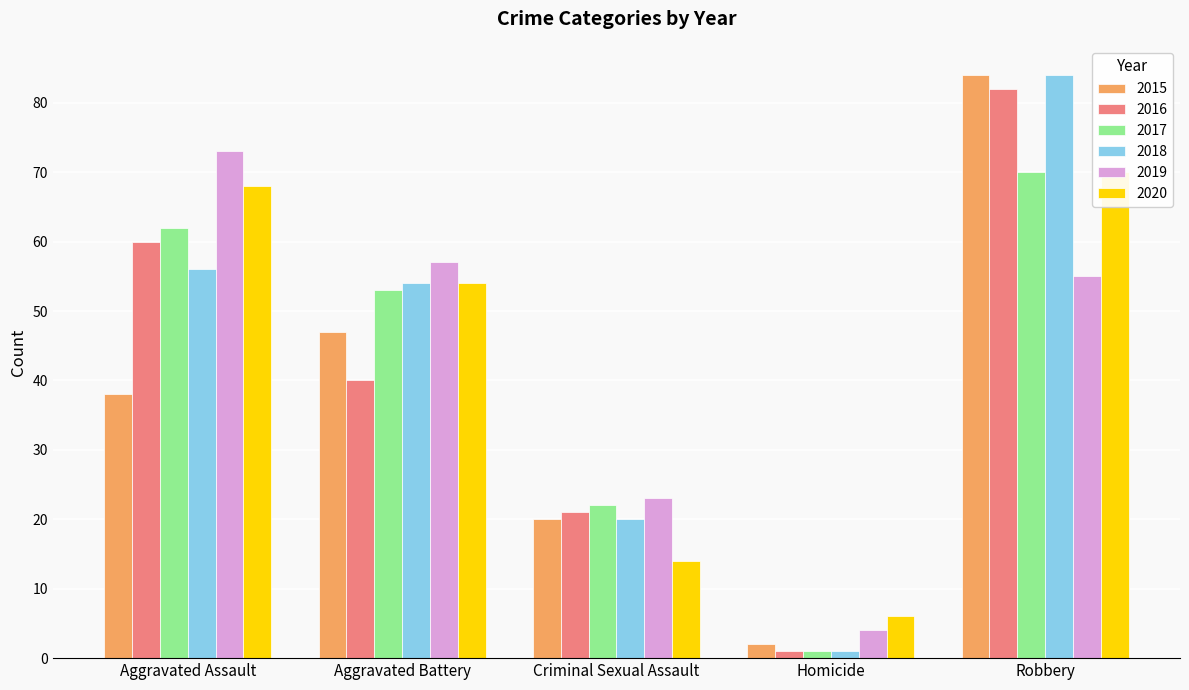

Which series has the largest range (max minus min)?

2018